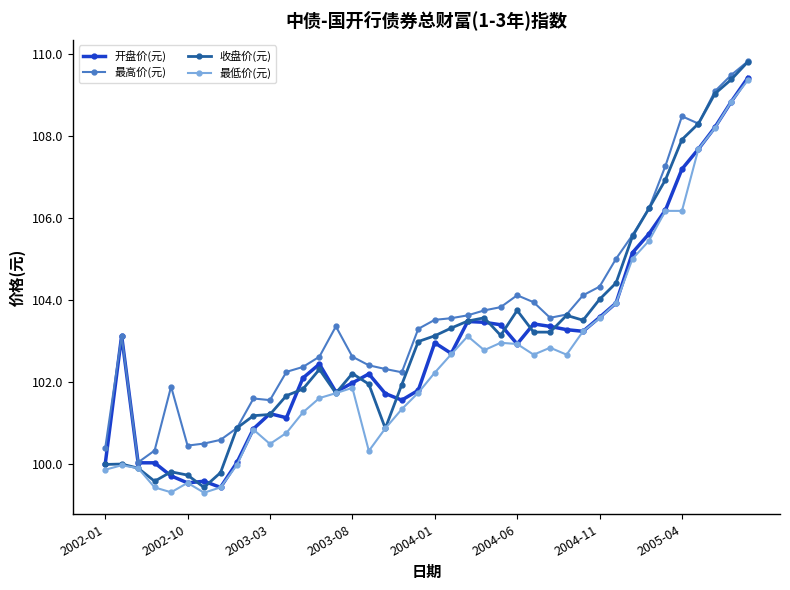

Which series has the largest total across all categories?

最高价(元)